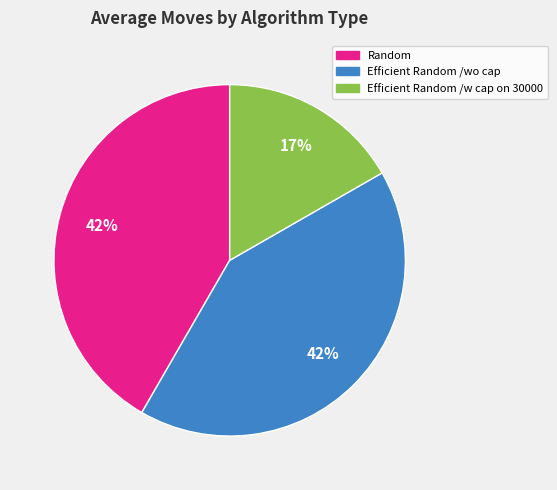

Which category has the smallest portion of the pie?

Efficient Random /w cap on 30000